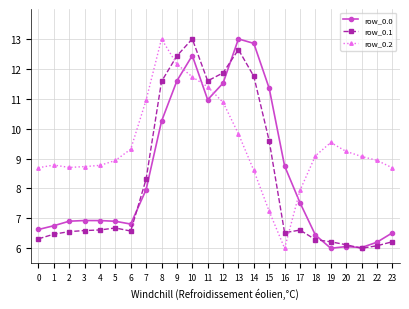

At which category is the sum across all series the highest?

10